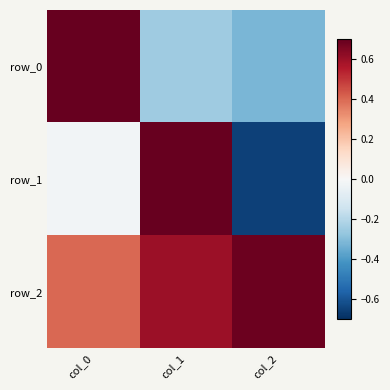

The row_1 series shows -0.7 at col_2. True or false?

True